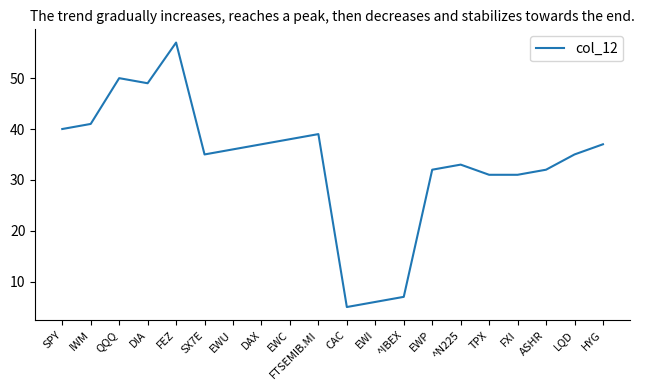

The chart shows a value of 25 at QQQ. True or false?

False